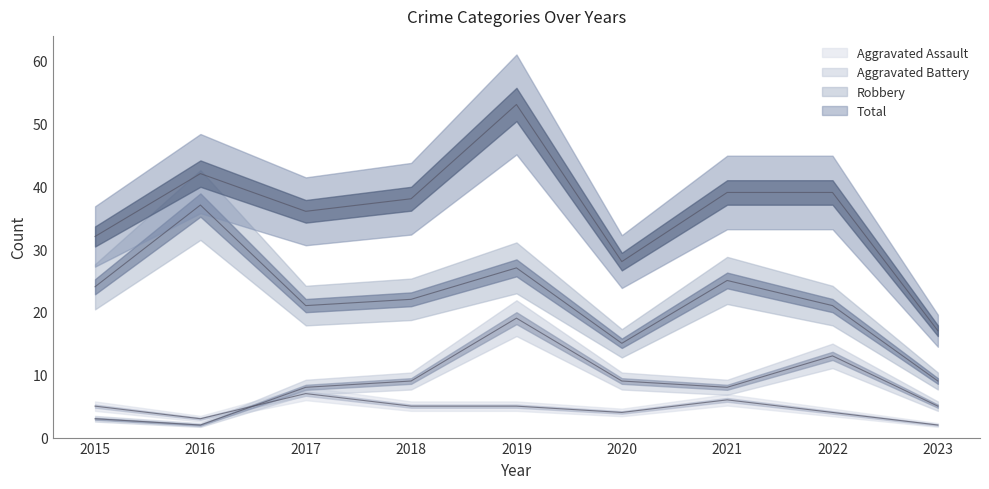

Reading left to right, extract all data points from this chart.

Aggravated Assault: 5	3	7	5	5	4	6	4	2
Aggravated Battery: 3	2	8	9	19	9	8	13	5
Robbery: 24	37	21	22	27	15	25	21	9
Total: 32	42	36	38	53	28	39	39	17